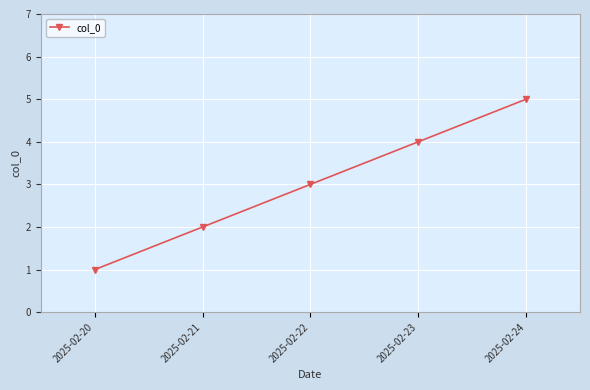

What is the greatest value displayed?

5